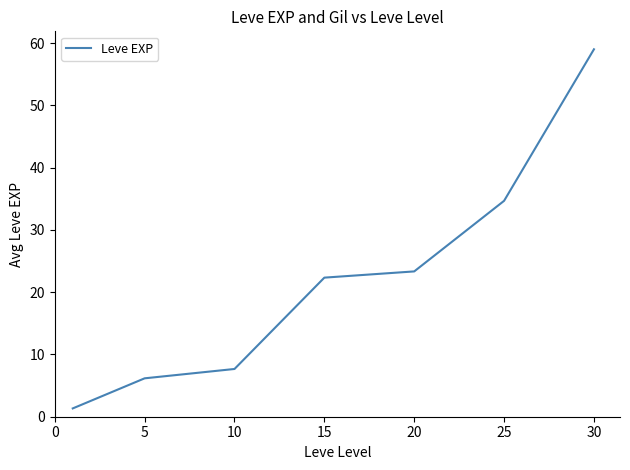

What is the greatest value displayed?

59.0